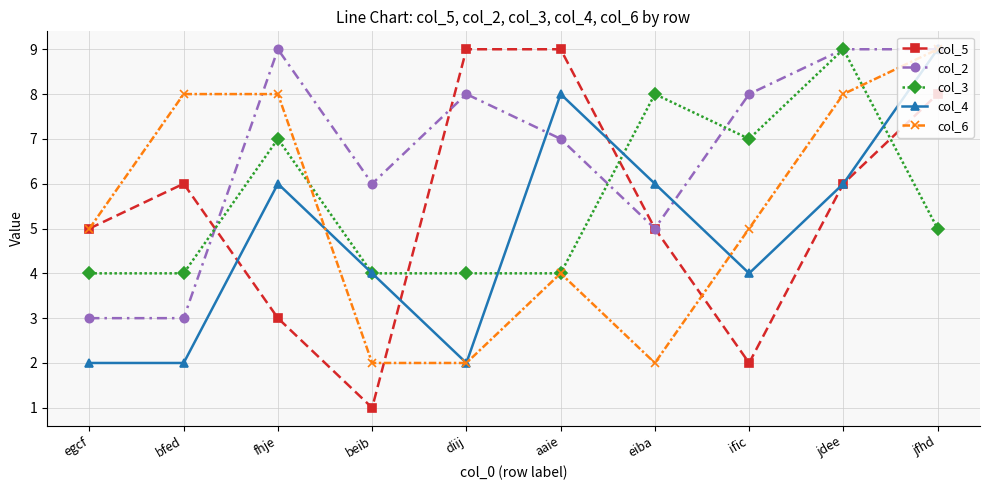

What position from the right is egcf?

10